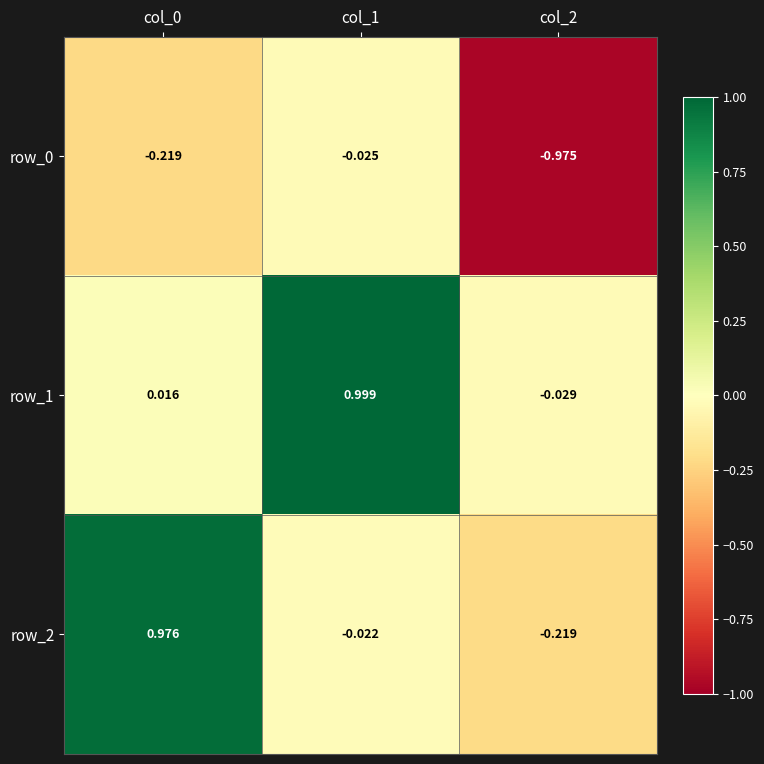

Is the value of row_2 at col_2 greater than the value of row_1 at col_1?

No